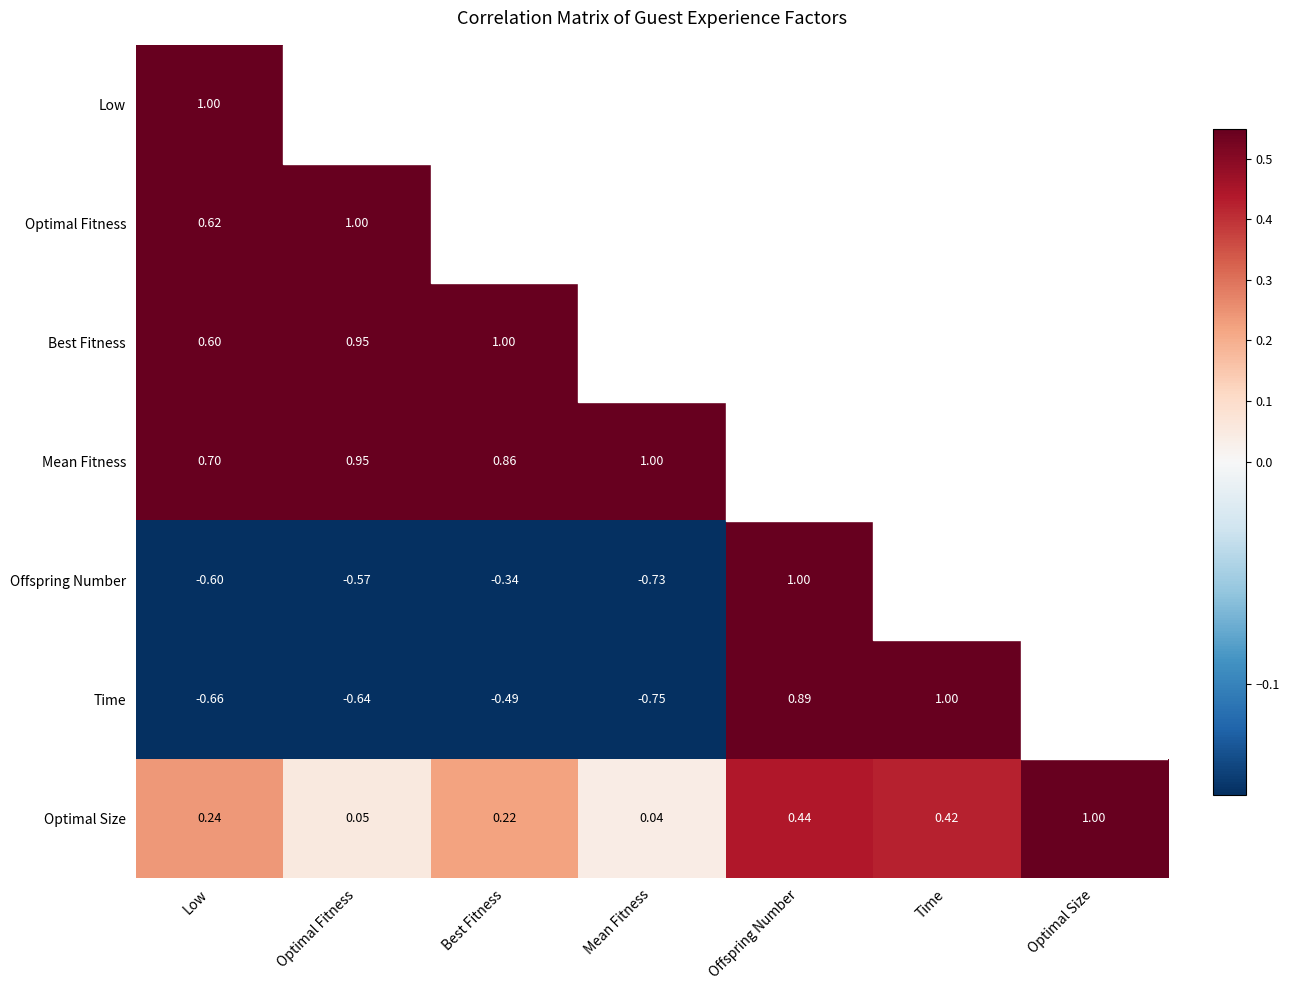

At which label does Optimal Size reach its peak?

Optimal Size